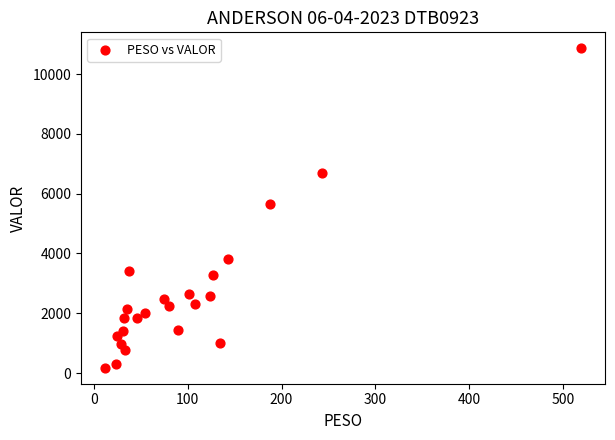

What is the range of X values (max minus min)?

507.2